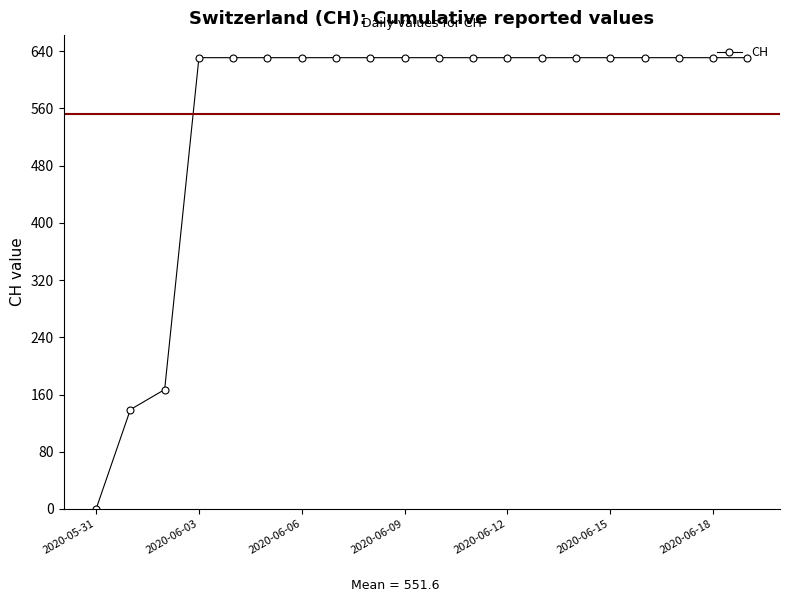

What is the average value?

552